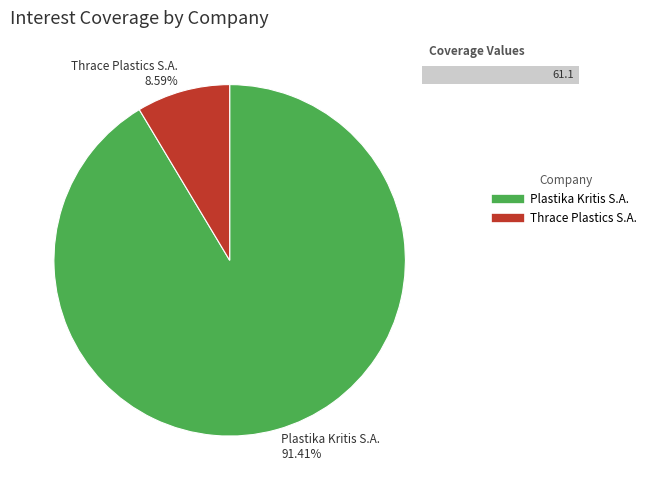

How much of the chart is everything except Thrace Plastics Holding Company S.A. (ATSE:PLAT)?

91.4%